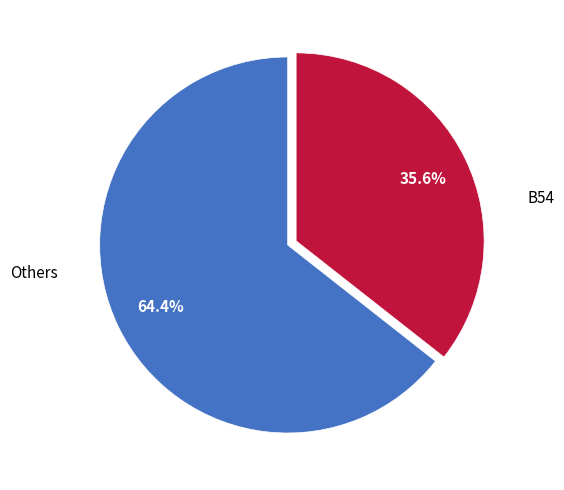

How many segments does this pie chart have?

2